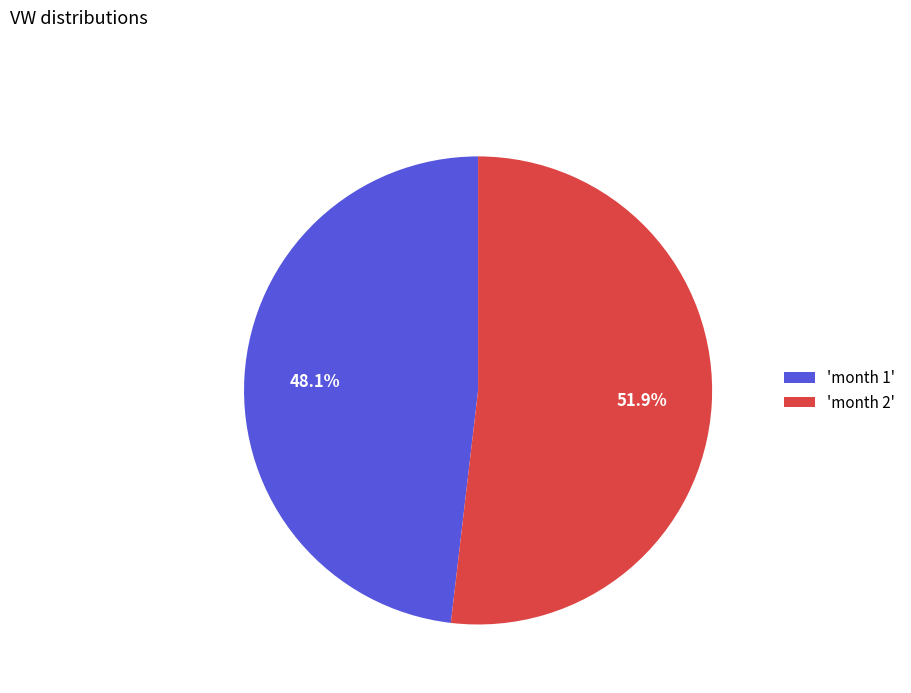

Rank the categories by value from highest to lowest.

'month 2', 'month 1'